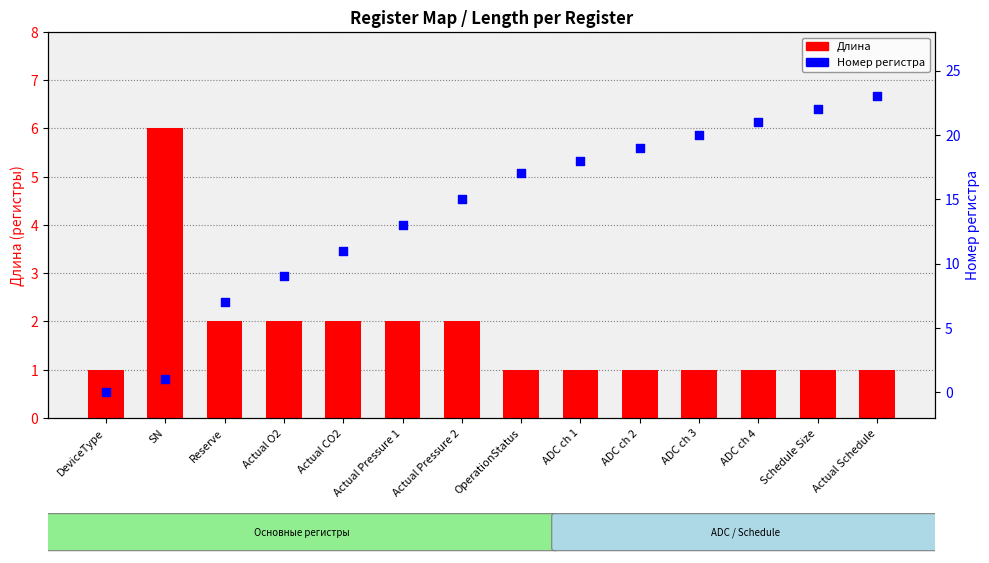

Is the value of Номер регистра at Schedule Size greater than the value of Длина at ADC ch 4?

Yes